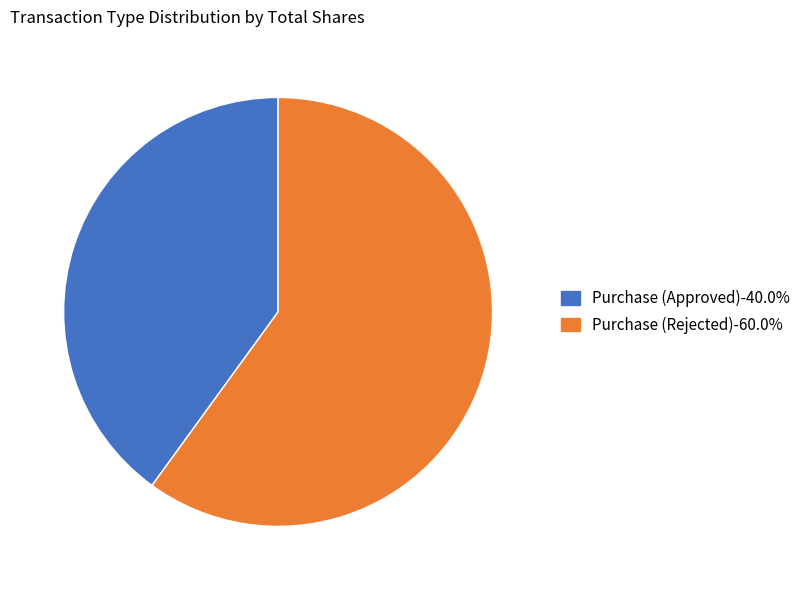

What is the ratio of the value at Purchase (Rejected) to the value at Purchase (Approved)?

1.5